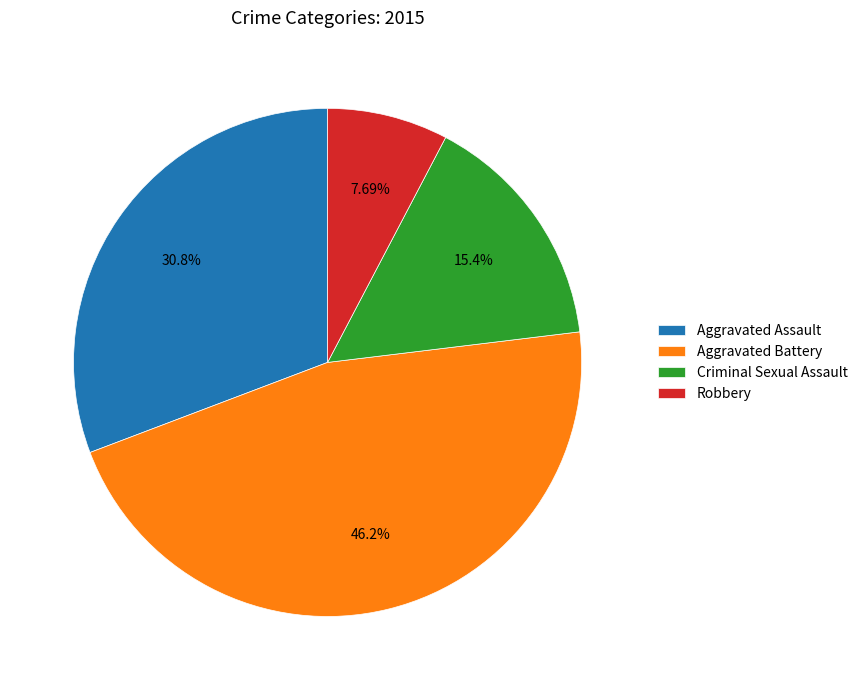

What percentage is the Robbery slice, to the nearest percent?

8%